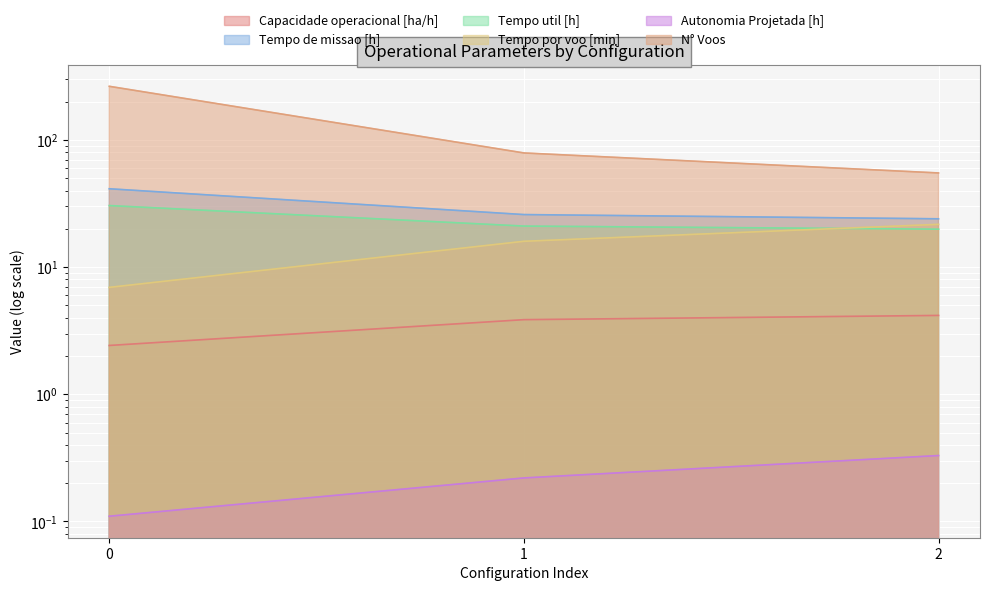

Which series changed the most between 1 and 2?

N° Voos